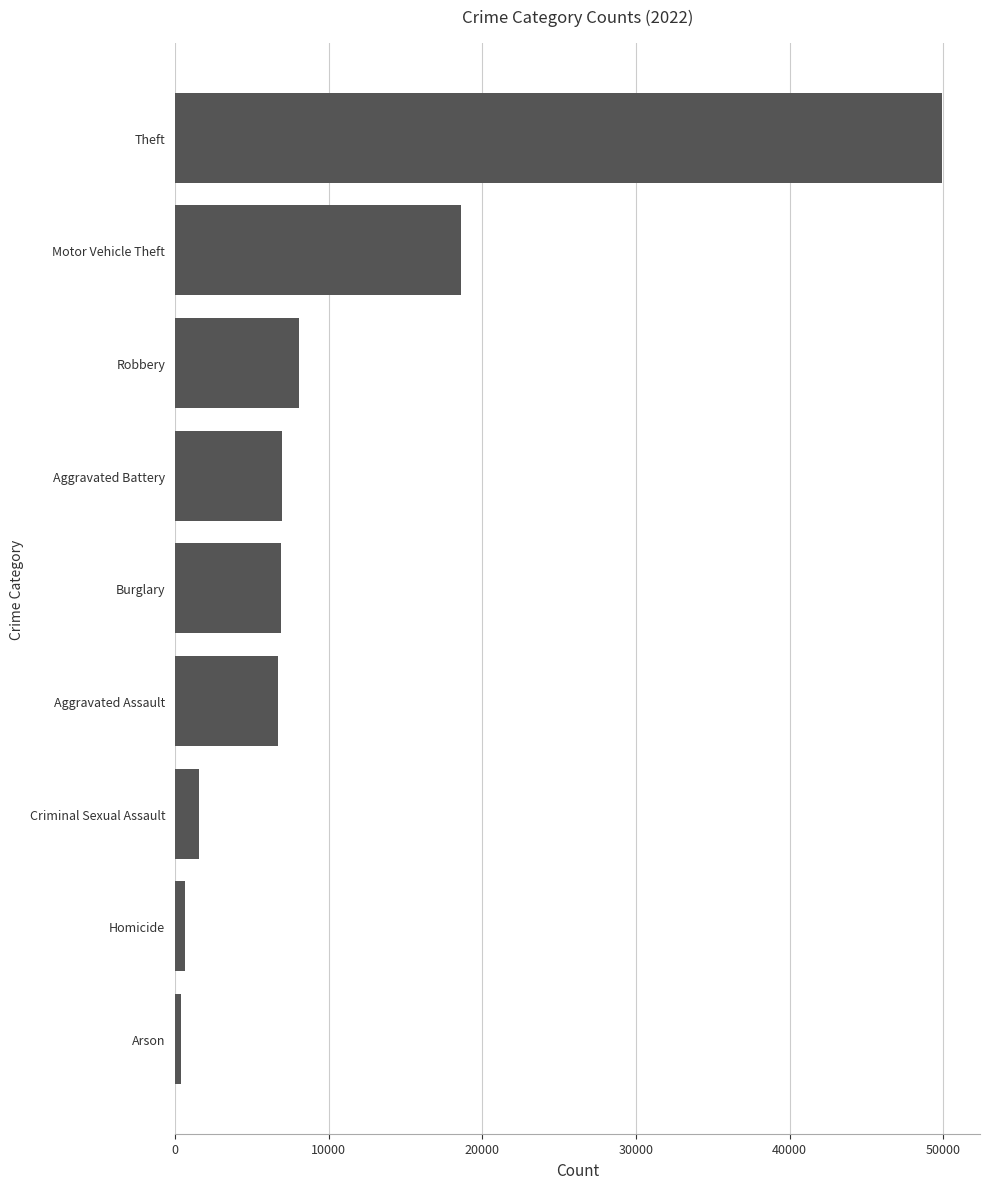

The chart shows a value of 81070 at Theft. True or false?

False